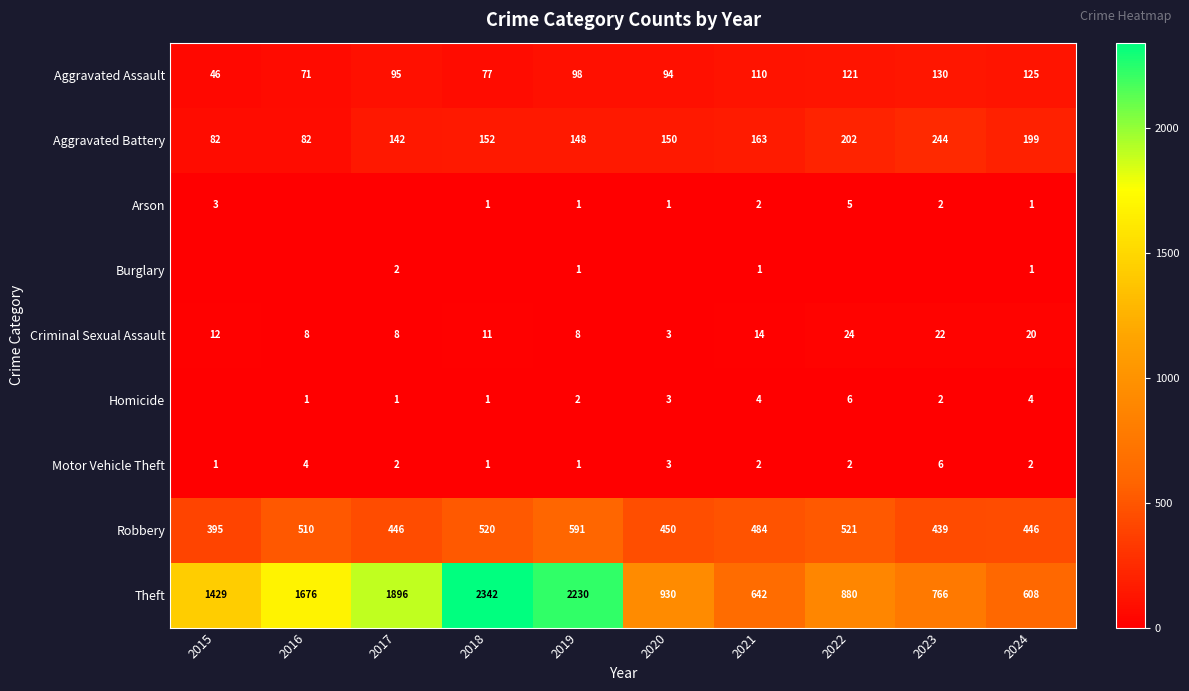

The value of Homicide at 2019 is 1. True or false?

False